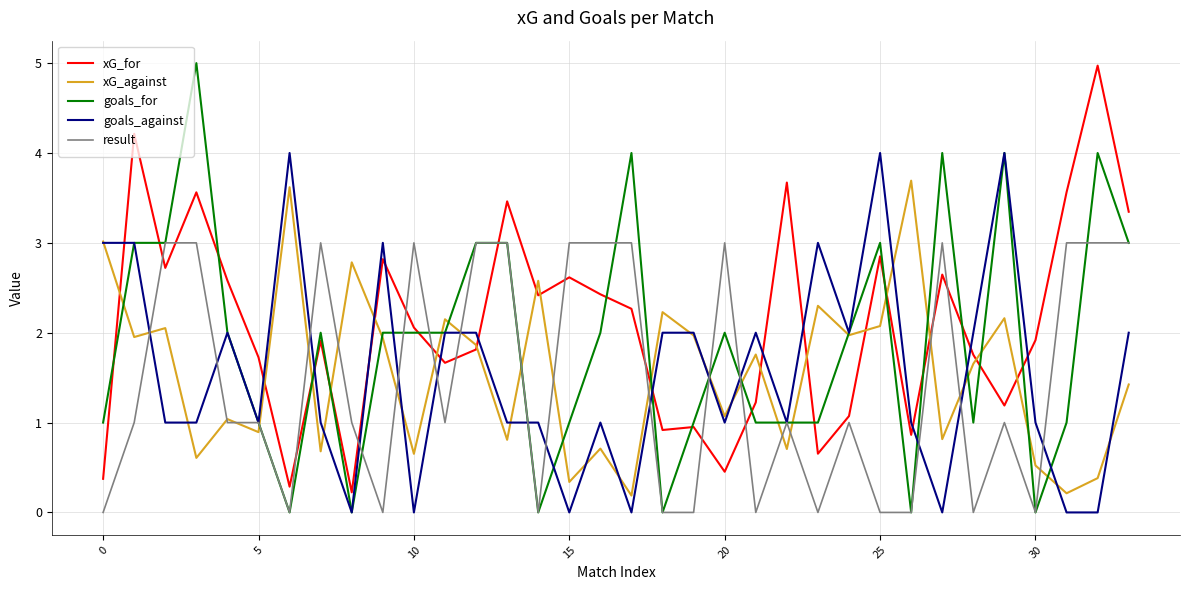

Which series has the widest spread of values?

goals_for